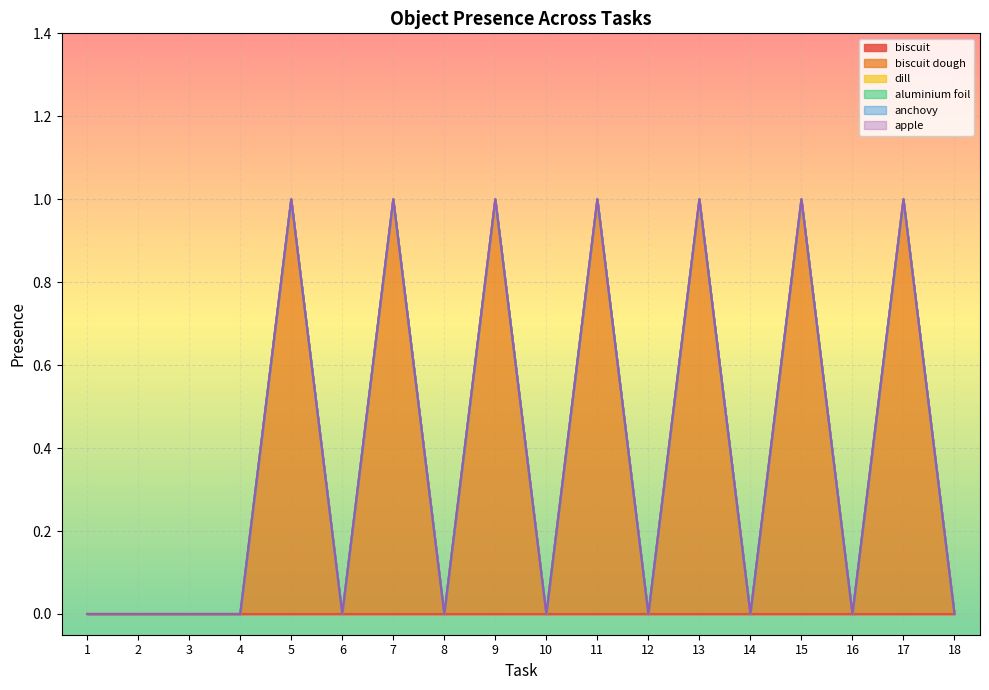

Reading left to right, what are all the values shown in this chart?

biscuit: 0	0	0	0	0	0	0	0	0	0	0	0	0	0	0	0	0	0
biscuit dough: 0	0	0	0	1	0	1	0	1	0	1	0	1	0	1	0	1	0
dill: 0	0	0	0	0	0	0	0	0	0	0	0	0	0	0	0	0	0
aluminium foil: 0	0	0	0	0	0	0	0	0	0	0	0	0	0	0	0	0	0
anchovy: 0	0	0	0	0	0	0	0	0	0	0	0	0	0	0	0	0	0
apple: 0	0	0	0	0	0	0	0	0	0	0	0	0	0	0	0	0	0